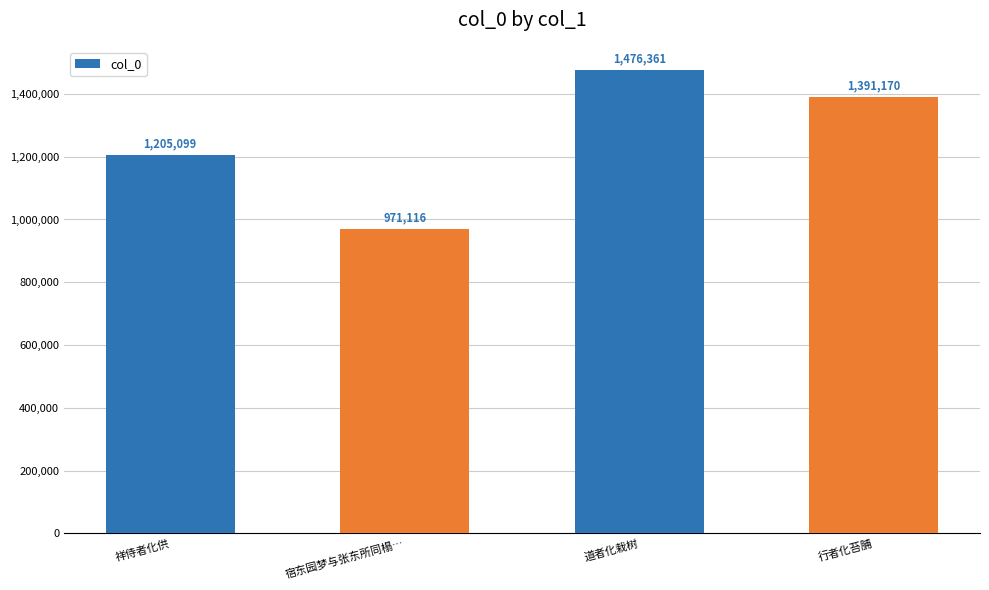

Which has a higher value, 行者化苔脯 or 宿东园梦与张东所同榻…?

行者化苔脯